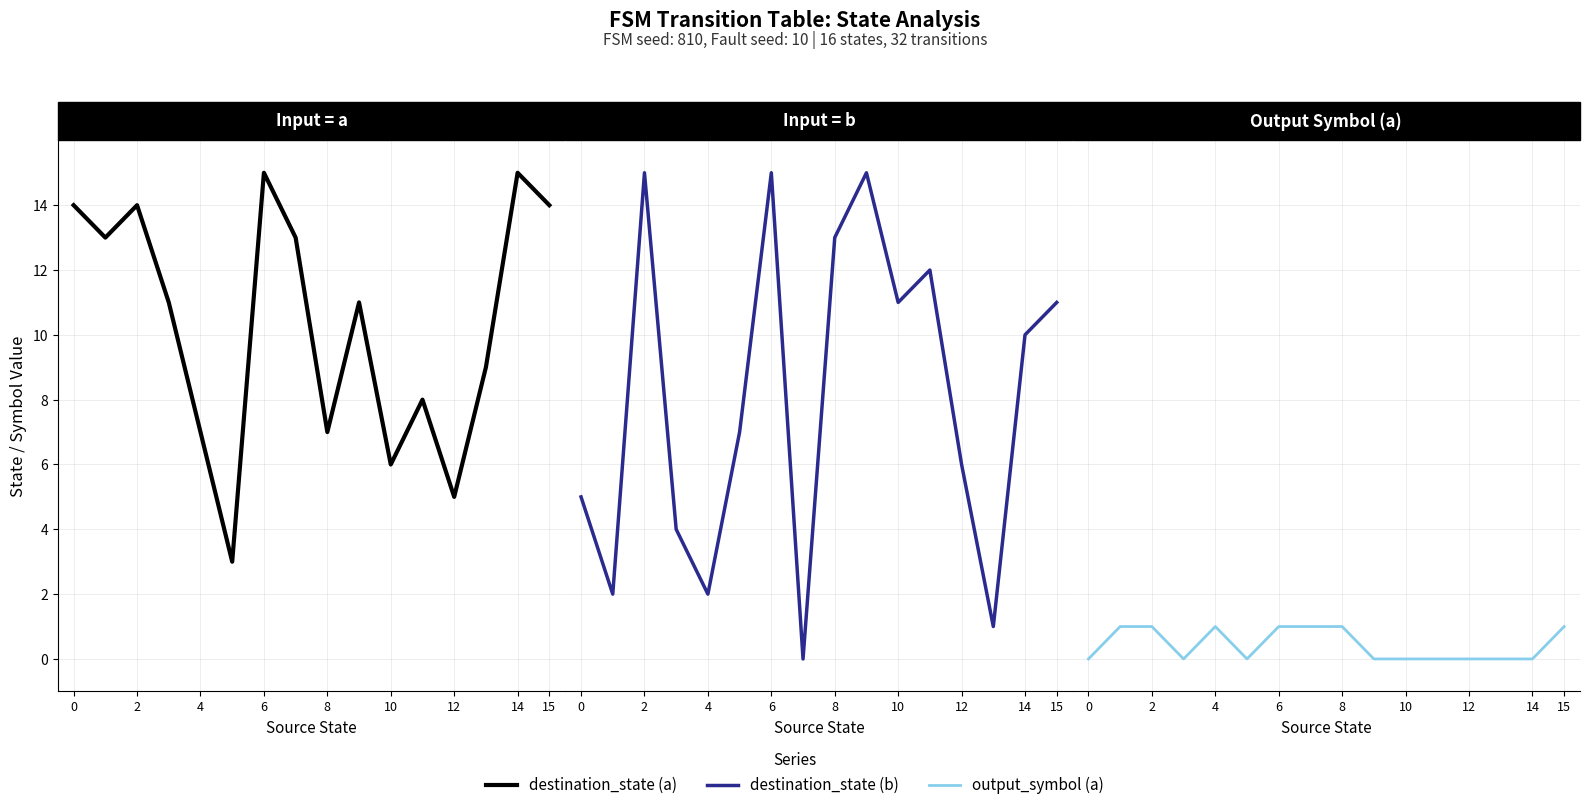

True or false: destination_state (a) and output_symbol (a) cross at least once.

False